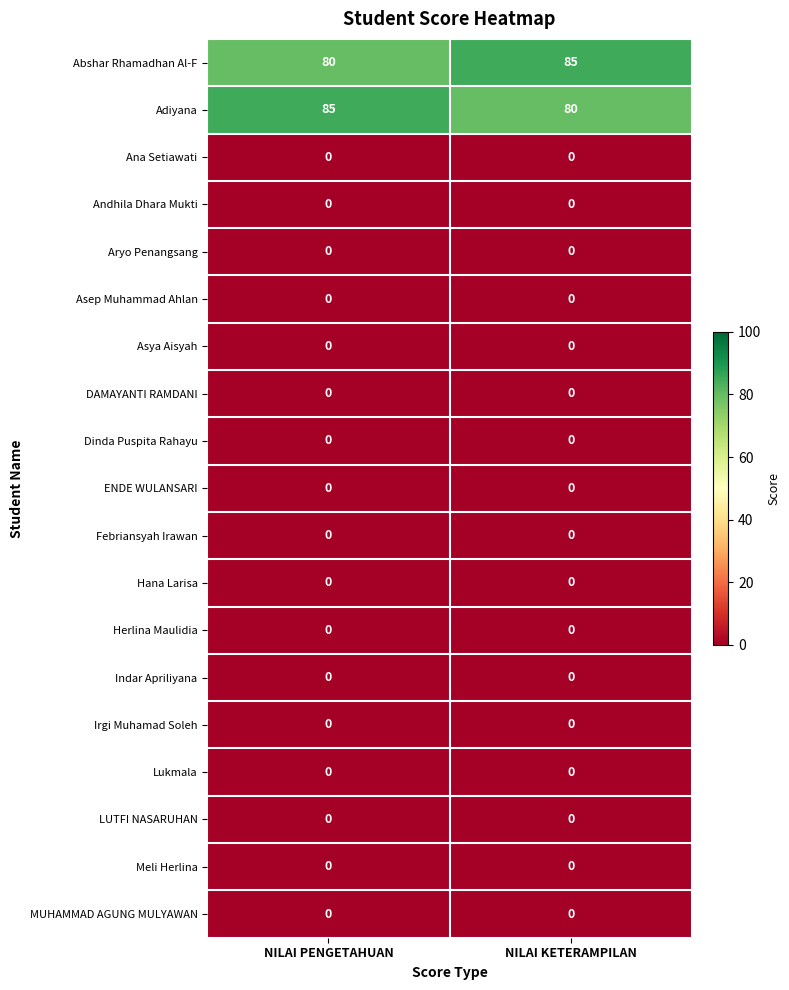

What is the total value across all series at NILAI PENGETAHUAN?

165